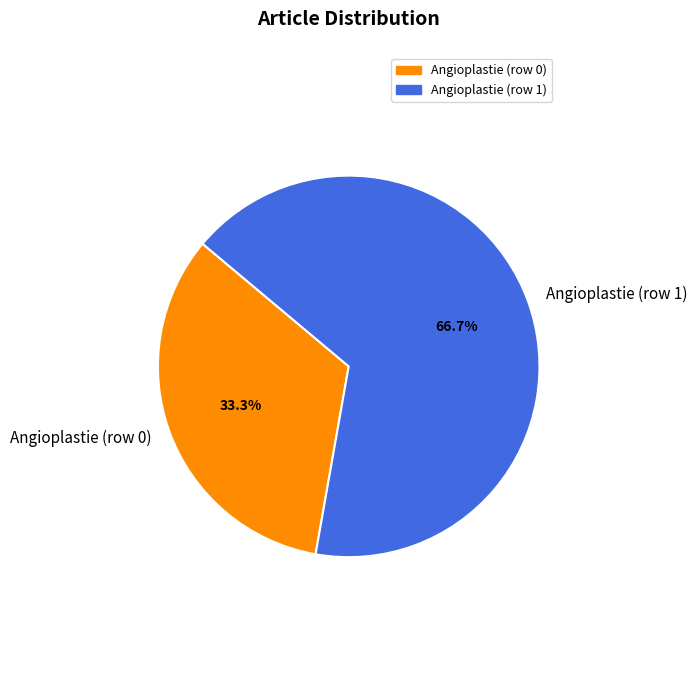

Rank the categories by value from highest to lowest.

Angioplastie (row 1), Angioplastie (row 0)